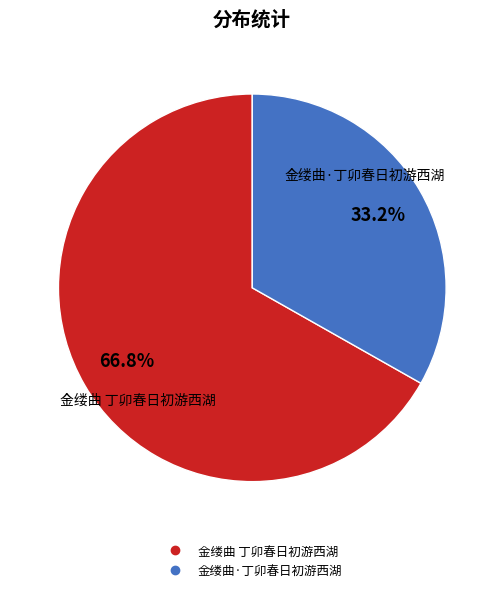

To the nearest percent, what is the difference between the 金缕曲·丁卯春日初游西湖 and 金缕曲 丁卯春日初游西湖 slice percentages?

34%